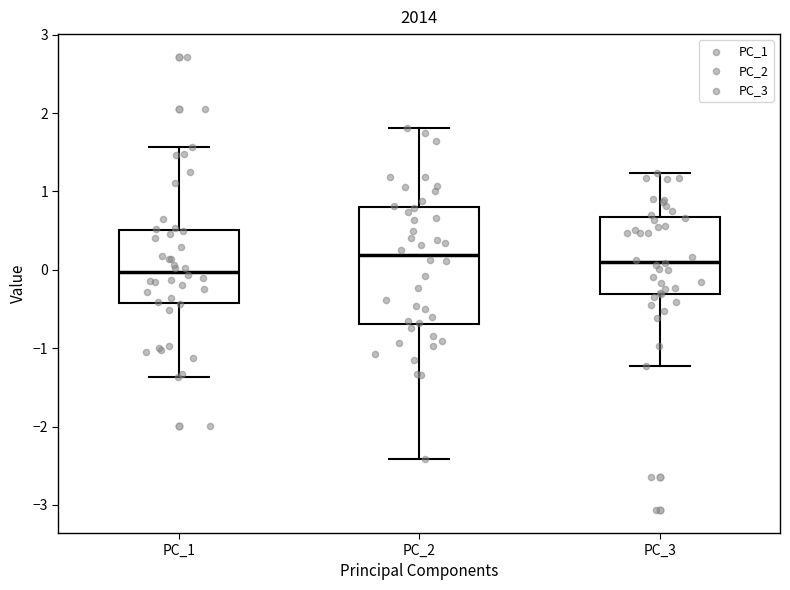

Where does the median line of the box for PC_3 sit on the y-axis? The values are not printed on the chart, so give them approximately, as read against the axis.

0.1